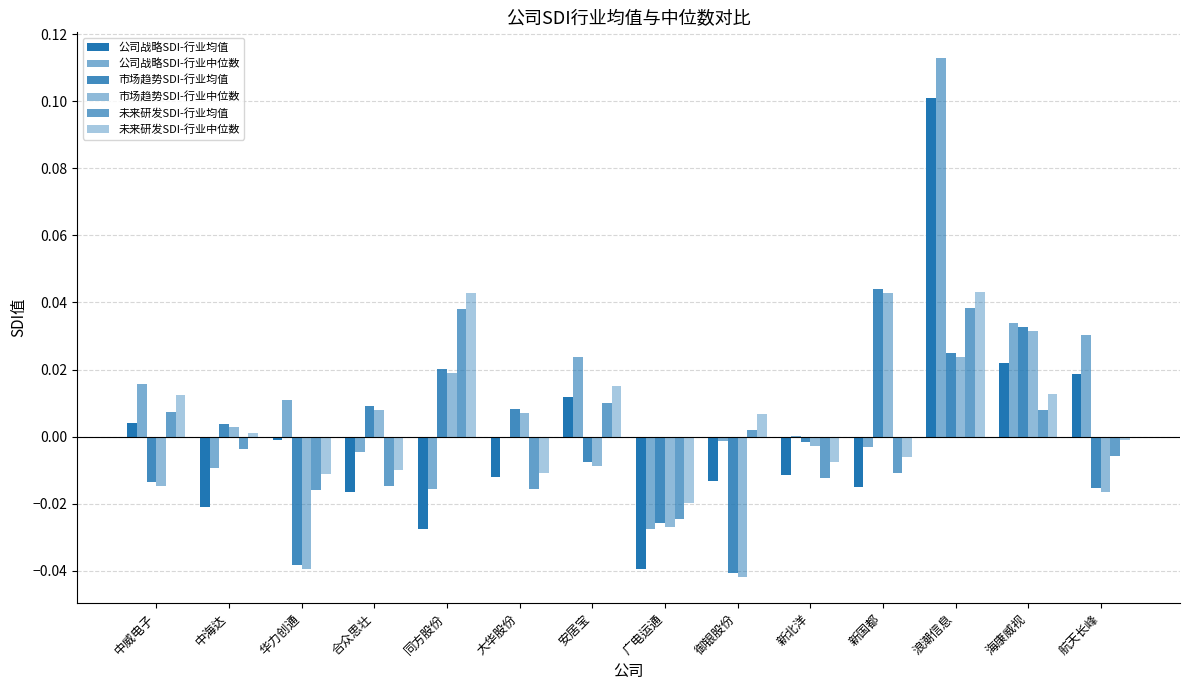

What position from the left is 中威电子?

1